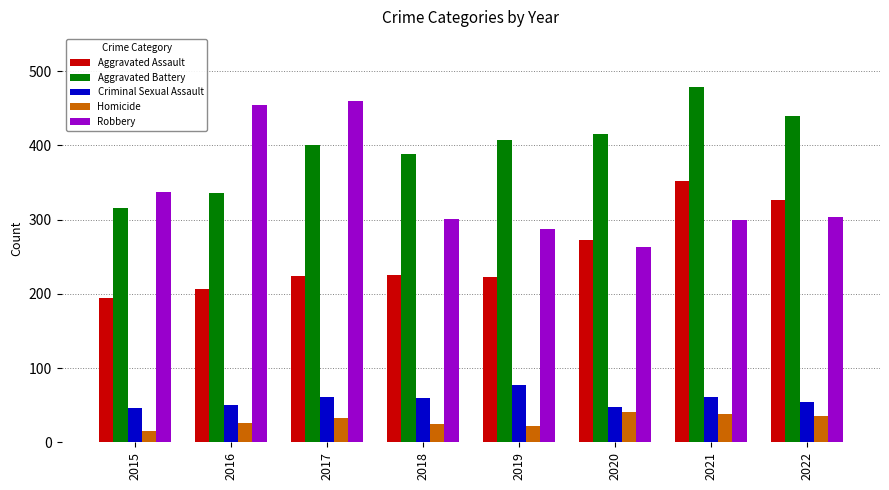

What is the maximum value shown in the chart?

479